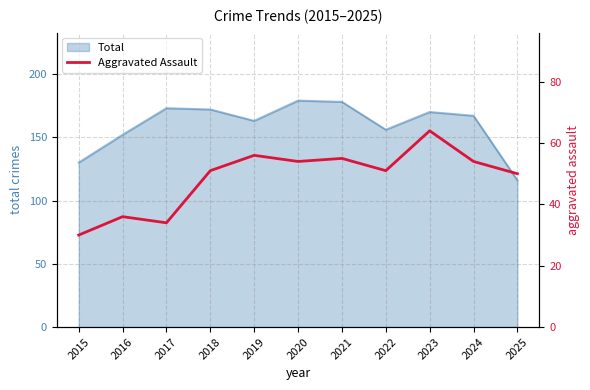

What is the minimum value for Total?

116